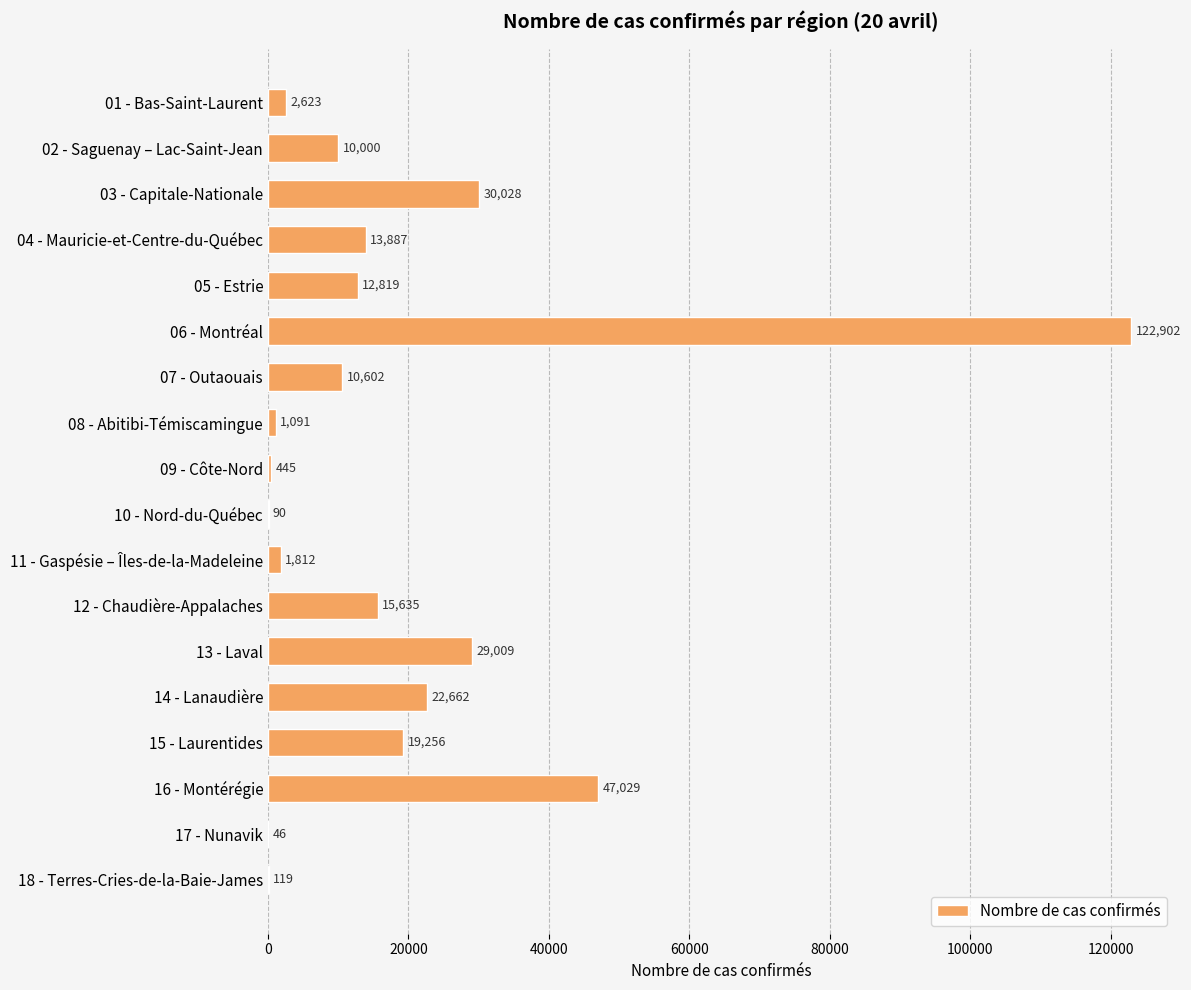

What is the sum of all values?

340055